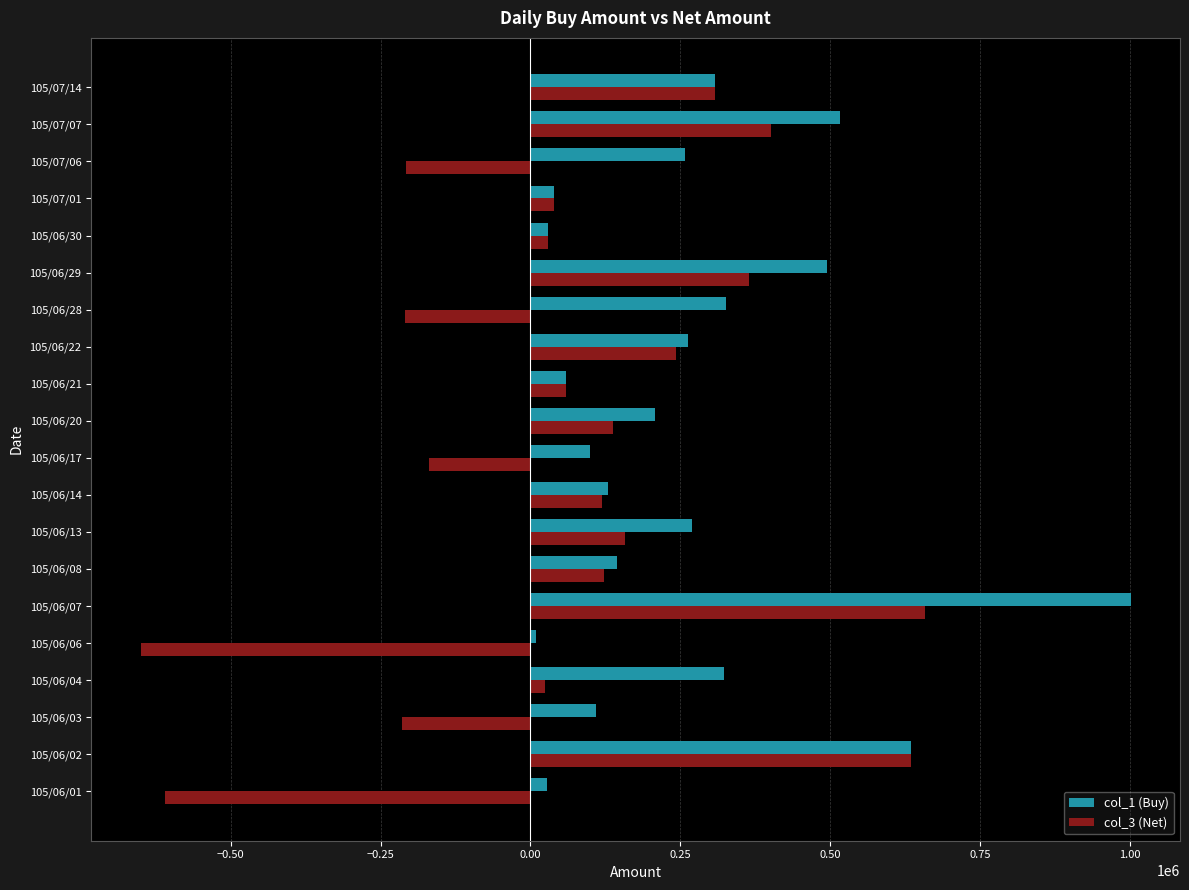

List the series in order of their overall mean, lowest first.

col_3 (Net), col_1 (Buy)